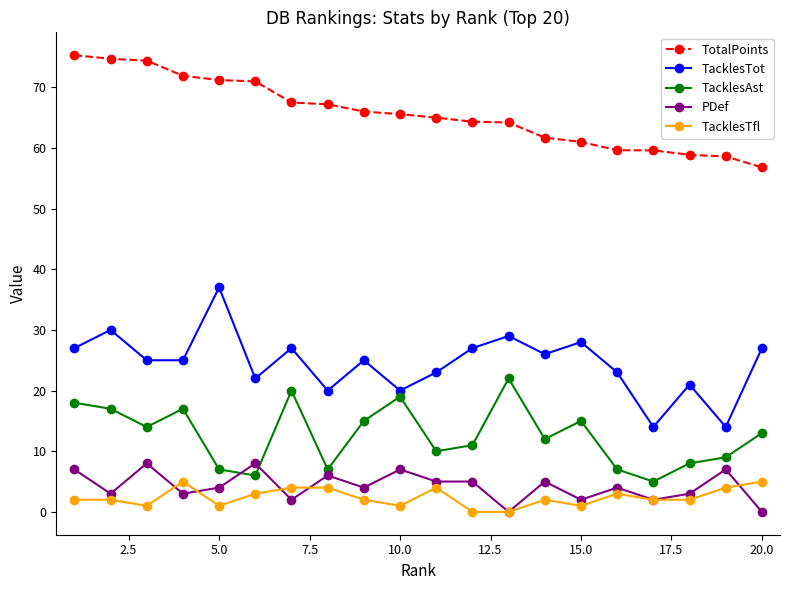

Is this an area chart (filled region under the line)?

No